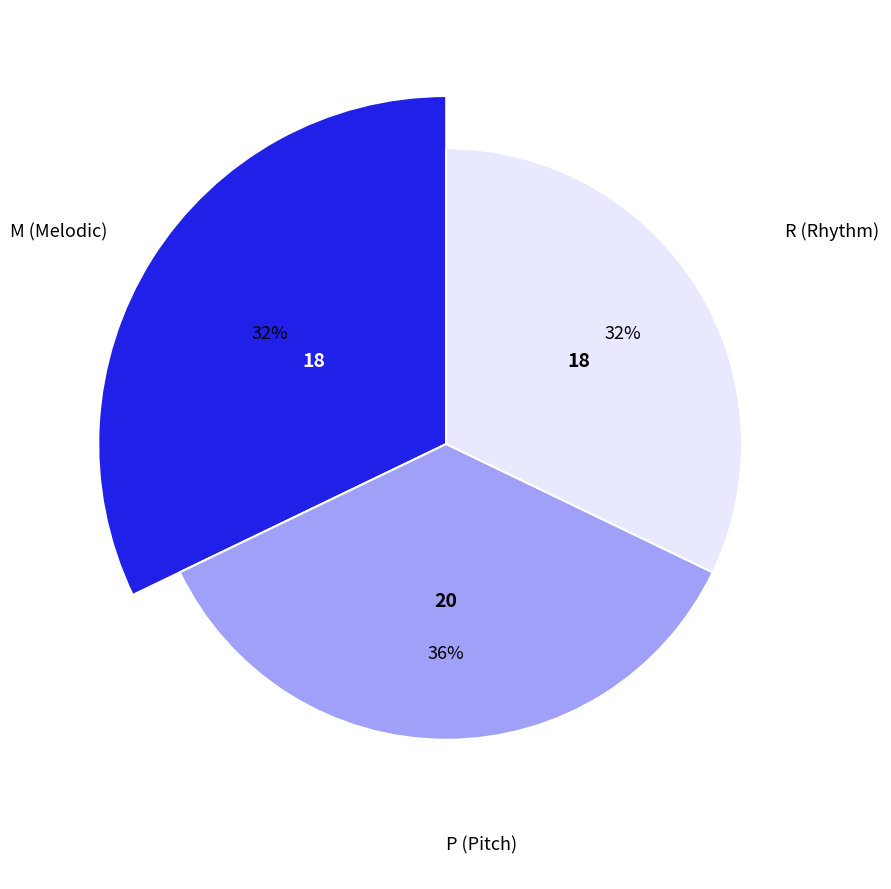

Is it true that R is 99% of the pie?

False